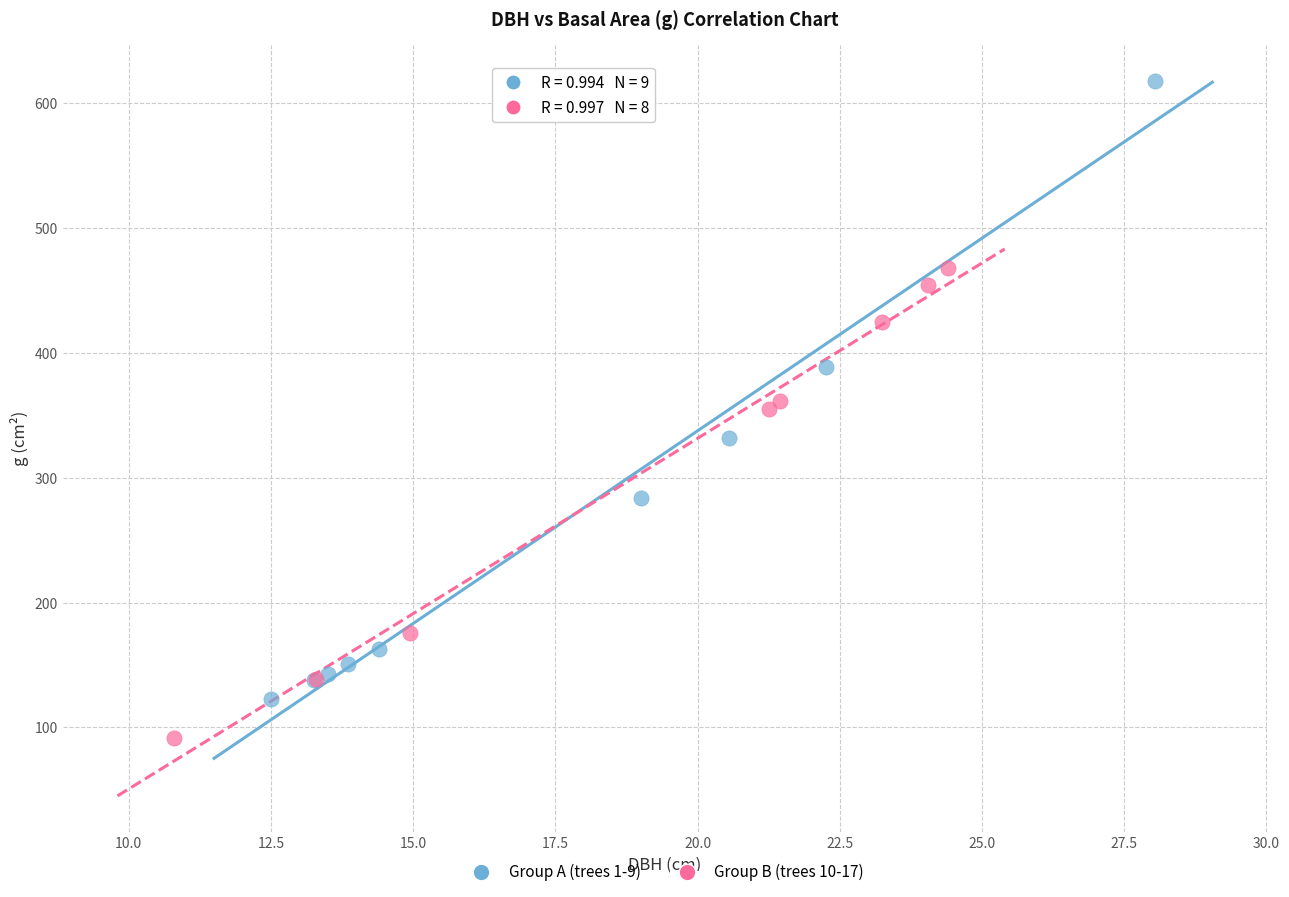

Which series has the widest spread of Y values?

Group A (trees 1-9)